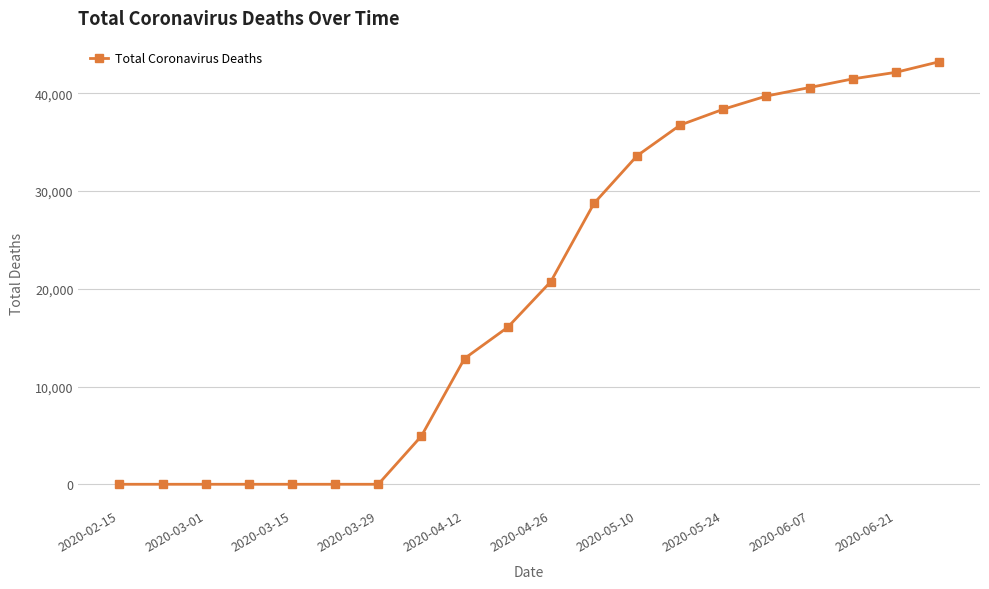

What is the difference between the second highest and second lowest values?

42153